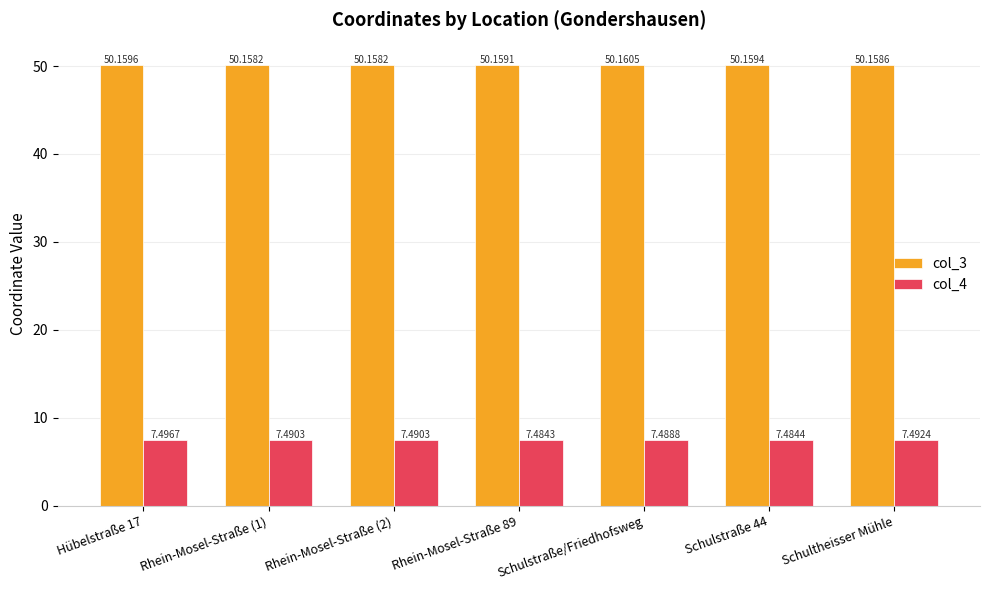

Which series changed the most between Hübelstraße 17 and Rhein-Mosel-Straße 89?

col_4